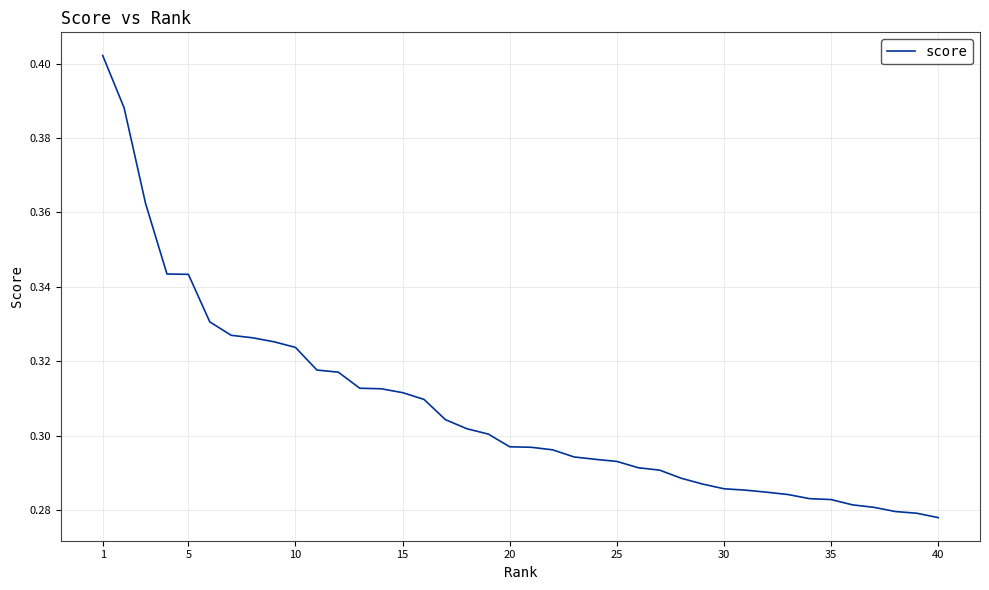

True or false: there are more than 2 points higher than both neighbors.

False